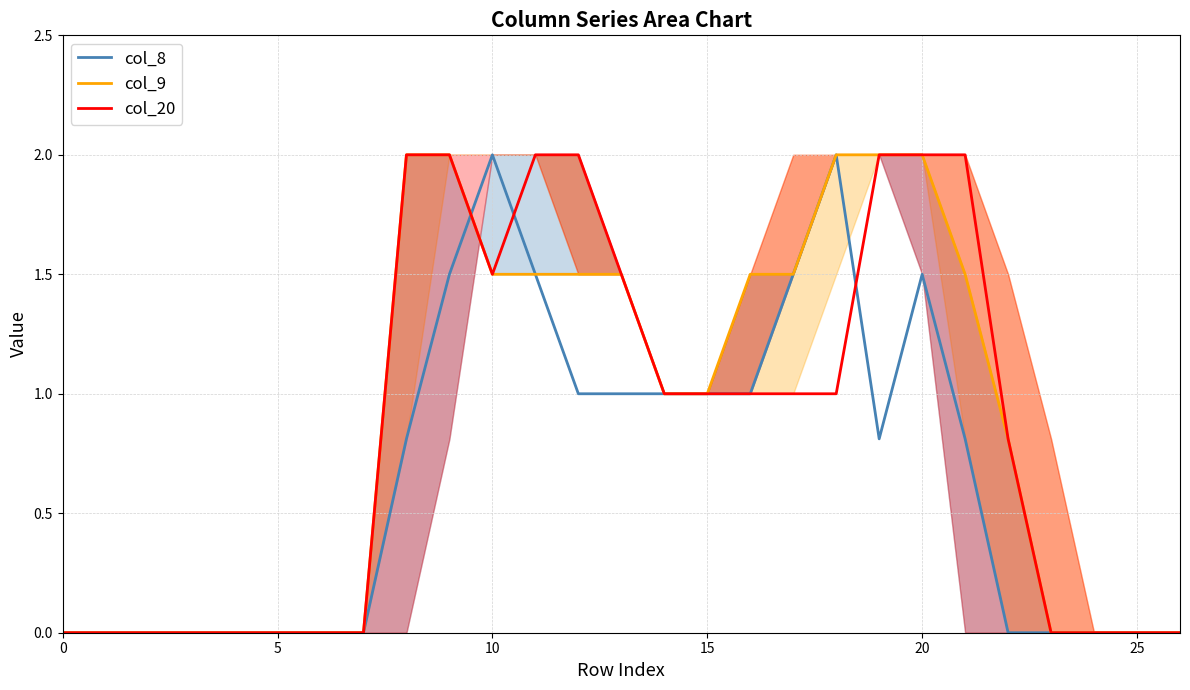

How many positive values does the col_8 series have?

14